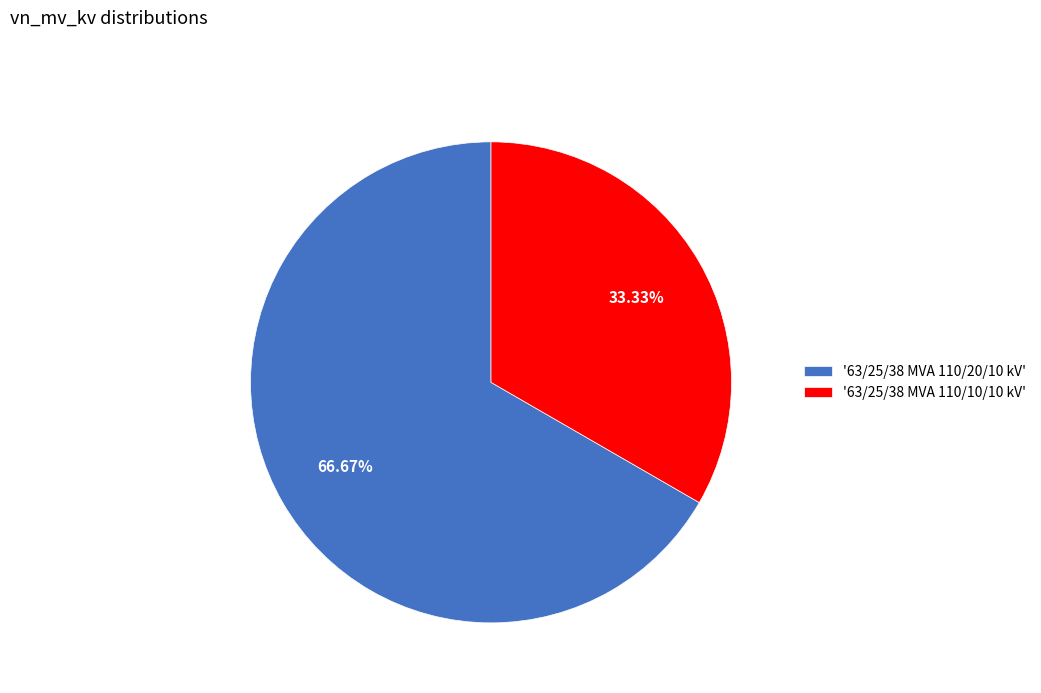

How many slices are in this pie chart?

2